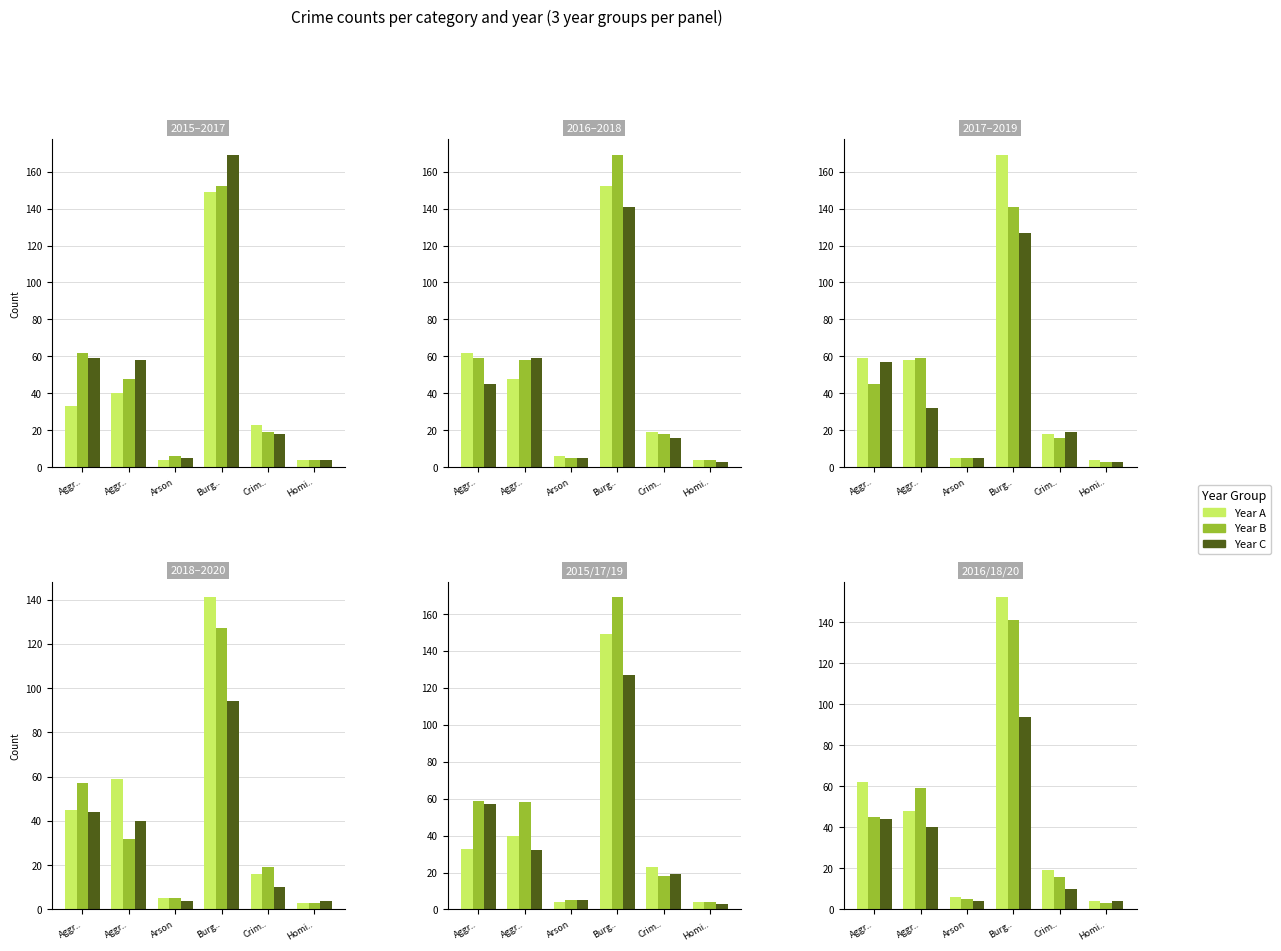

What is the value of the 2020 bar at the 3rd from the left?

4